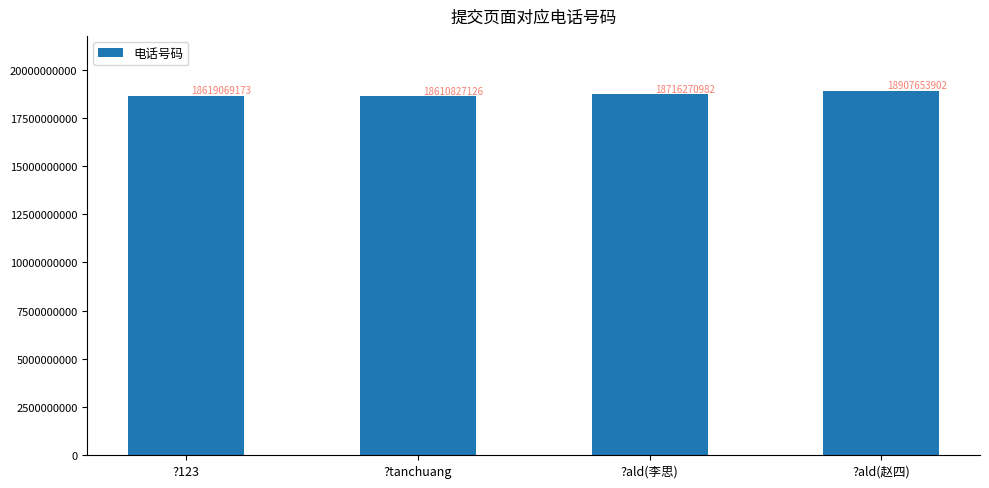

What is the change in value from ?123 to ?ald(赵四)?

+288584729